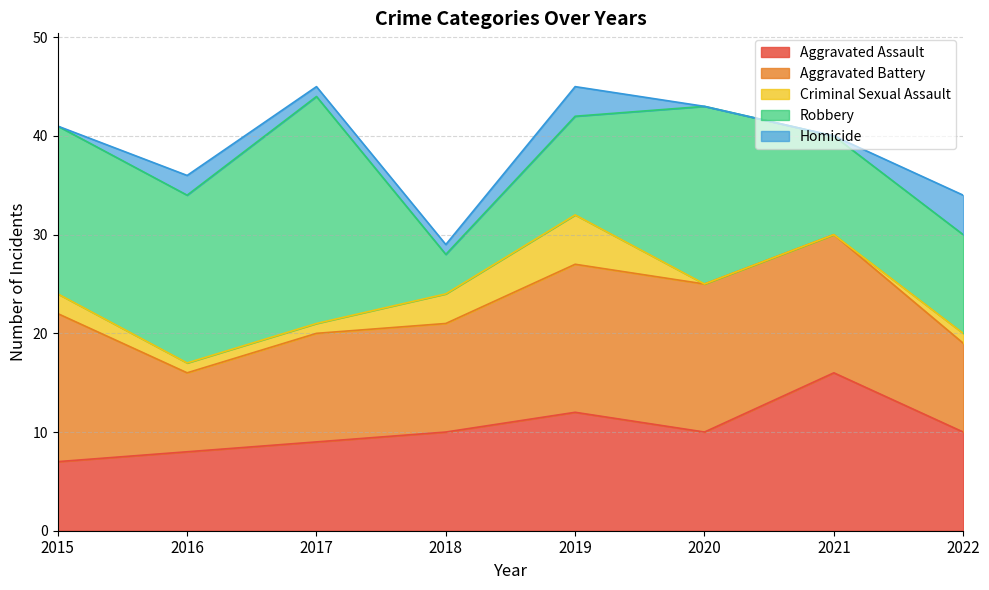

Which category has the highest value across all series?

2017